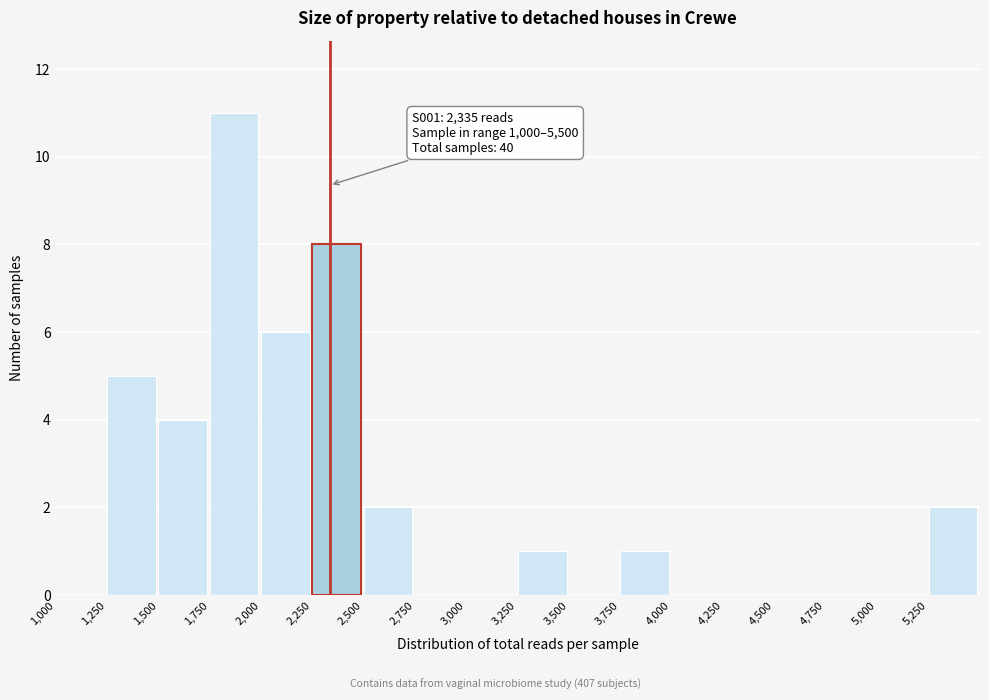

Over which range of the x-axis is the bar tallest?

1750 to 2000